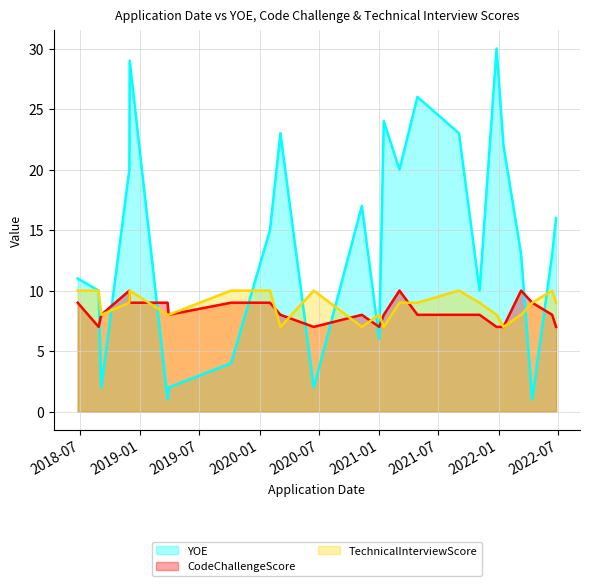

Which series has the widest spread of values?

YOE